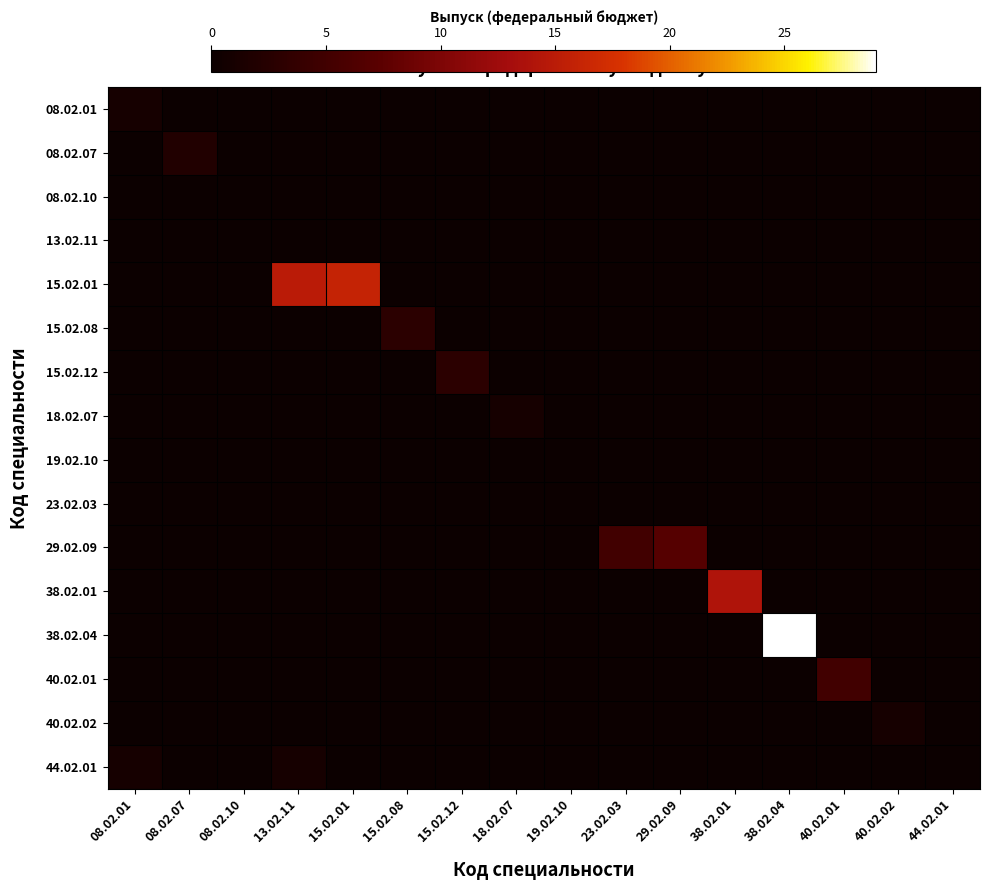

Reading right to left, what are all the values shown in this chart?

08.02.01: 44.02.01=0	40.02.02=0	40.02.01=0	38.02.04=0	38.02.01=0	29.02.09=0	23.02.03=0	19.02.10=0	18.02.07=0	15.02.12=0	15.02.08=0	15.02.01=0	13.02.11=0	08.02.10=0	08.02.07=0	08.02.01=1
08.02.07: 44.02.01=0	40.02.02=0	40.02.01=0	38.02.04=0	38.02.01=0	29.02.09=0	23.02.03=0	19.02.10=0	18.02.07=0	15.02.12=0	15.02.08=0	15.02.01=0	13.02.11=0	08.02.10=0	08.02.07=2	08.02.01=0
08.02.10: 44.02.01=0	40.02.02=0	40.02.01=0	38.02.04=0	38.02.01=0	29.02.09=0	23.02.03=0	19.02.10=0	18.02.07=0	15.02.12=0	15.02.08=0	15.02.01=0	13.02.11=0	08.02.10=0	08.02.07=0	08.02.01=0
13.02.11: 44.02.01=0	40.02.02=0	40.02.01=0	38.02.04=0	38.02.01=0	29.02.09=0	23.02.03=0	19.02.10=0	18.02.07=0	15.02.12=0	15.02.08=0	15.02.01=0	13.02.11=0	08.02.10=0	08.02.07=0	08.02.01=0
15.02.01: 44.02.01=0	40.02.02=0	40.02.01=0	38.02.04=0	38.02.01=0	29.02.09=0	23.02.03=0	19.02.10=0	18.02.07=0	15.02.12=0	15.02.08=0	15.02.01=16	13.02.11=15	08.02.10=0	08.02.07=0	08.02.01=0
15.02.08: 44.02.01=0	40.02.02=0	40.02.01=0	38.02.04=0	38.02.01=0	29.02.09=0	23.02.03=0	19.02.10=0	18.02.07=0	15.02.12=0	15.02.08=3	15.02.01=0	13.02.11=0	08.02.10=0	08.02.07=0	08.02.01=0
15.02.12: 44.02.01=0	40.02.02=0	40.02.01=0	38.02.04=0	38.02.01=0	29.02.09=0	23.02.03=0	19.02.10=0	18.02.07=0	15.02.12=3	15.02.08=0	15.02.01=0	13.02.11=0	08.02.10=0	08.02.07=0	08.02.01=0
18.02.07: 44.02.01=0	40.02.02=0	40.02.01=0	38.02.04=0	38.02.01=0	29.02.09=0	23.02.03=0	19.02.10=0	18.02.07=1	15.02.12=0	15.02.08=0	15.02.01=0	13.02.11=0	08.02.10=0	08.02.07=0	08.02.01=0
19.02.10: 44.02.01=0	40.02.02=0	40.02.01=0	38.02.04=0	38.02.01=0	29.02.09=0	23.02.03=0	19.02.10=0	18.02.07=0	15.02.12=0	15.02.08=0	15.02.01=0	13.02.11=0	08.02.10=0	08.02.07=0	08.02.01=0
23.02.03: 44.02.01=0	40.02.02=0	40.02.01=0	38.02.04=0	38.02.01=0	29.02.09=0	23.02.03=0	19.02.10=0	18.02.07=0	15.02.12=0	15.02.08=0	15.02.01=0	13.02.11=0	08.02.10=0	08.02.07=0	08.02.01=0
29.02.09: 44.02.01=0	40.02.02=0	40.02.01=0	38.02.04=0	38.02.01=0	29.02.09=7	23.02.03=5	19.02.10=0	18.02.07=0	15.02.12=0	15.02.08=0	15.02.01=0	13.02.11=0	08.02.10=0	08.02.07=0	08.02.01=0
38.02.01: 44.02.01=0	40.02.02=0	40.02.01=0	38.02.04=0	38.02.01=14	29.02.09=0	23.02.03=0	19.02.10=0	18.02.07=0	15.02.12=0	15.02.08=0	15.02.01=0	13.02.11=0	08.02.10=0	08.02.07=0	08.02.01=0
38.02.04: 44.02.01=0	40.02.02=0	40.02.01=0	38.02.04=29	38.02.01=0	29.02.09=0	23.02.03=0	19.02.10=0	18.02.07=0	15.02.12=0	15.02.08=0	15.02.01=0	13.02.11=0	08.02.10=0	08.02.07=0	08.02.01=0
40.02.01: 44.02.01=0	40.02.02=0	40.02.01=5	38.02.04=0	38.02.01=0	29.02.09=0	23.02.03=0	19.02.10=0	18.02.07=0	15.02.12=0	15.02.08=0	15.02.01=0	13.02.11=0	08.02.10=0	08.02.07=0	08.02.01=0
40.02.02: 44.02.01=0	40.02.02=1	40.02.01=0	38.02.04=0	38.02.01=0	29.02.09=0	23.02.03=0	19.02.10=0	18.02.07=0	15.02.12=0	15.02.08=0	15.02.01=0	13.02.11=0	08.02.10=0	08.02.07=0	08.02.01=0
44.02.01: 44.02.01=0	40.02.02=0	40.02.01=0	38.02.04=0	38.02.01=0	29.02.09=0	23.02.03=0	19.02.10=0	18.02.07=0	15.02.12=0	15.02.08=0	15.02.01=0	13.02.11=1	08.02.10=0	08.02.07=0	08.02.01=1